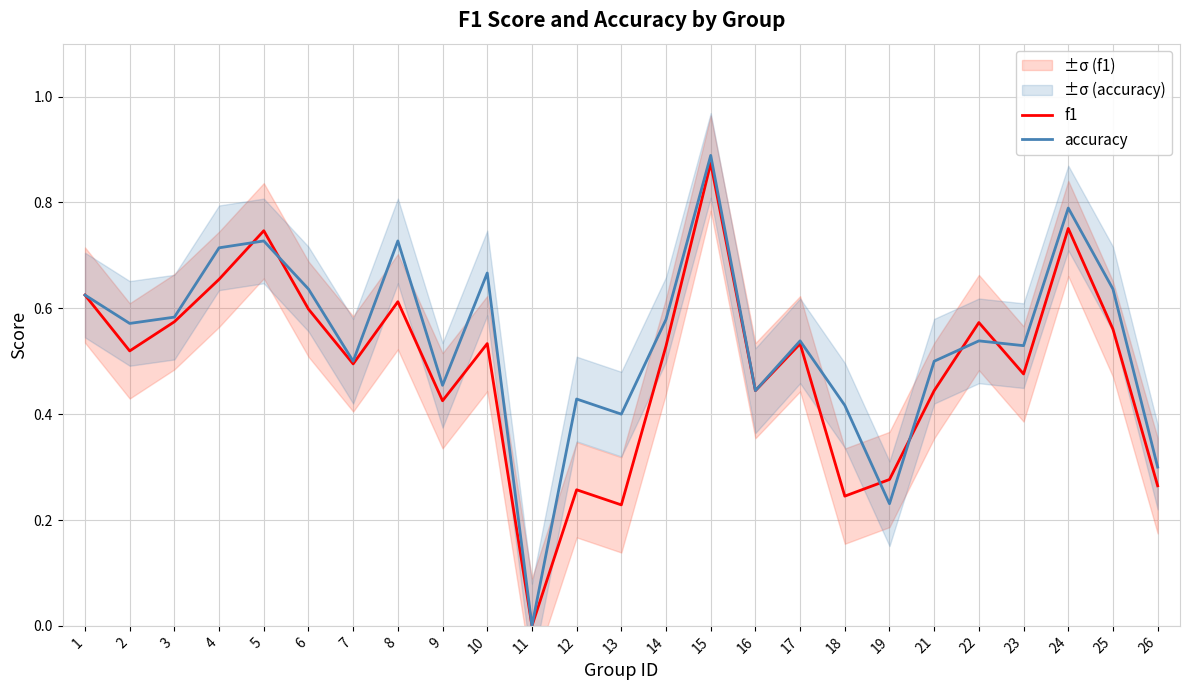

Count the accuracy values in the range 0 to 1.

25